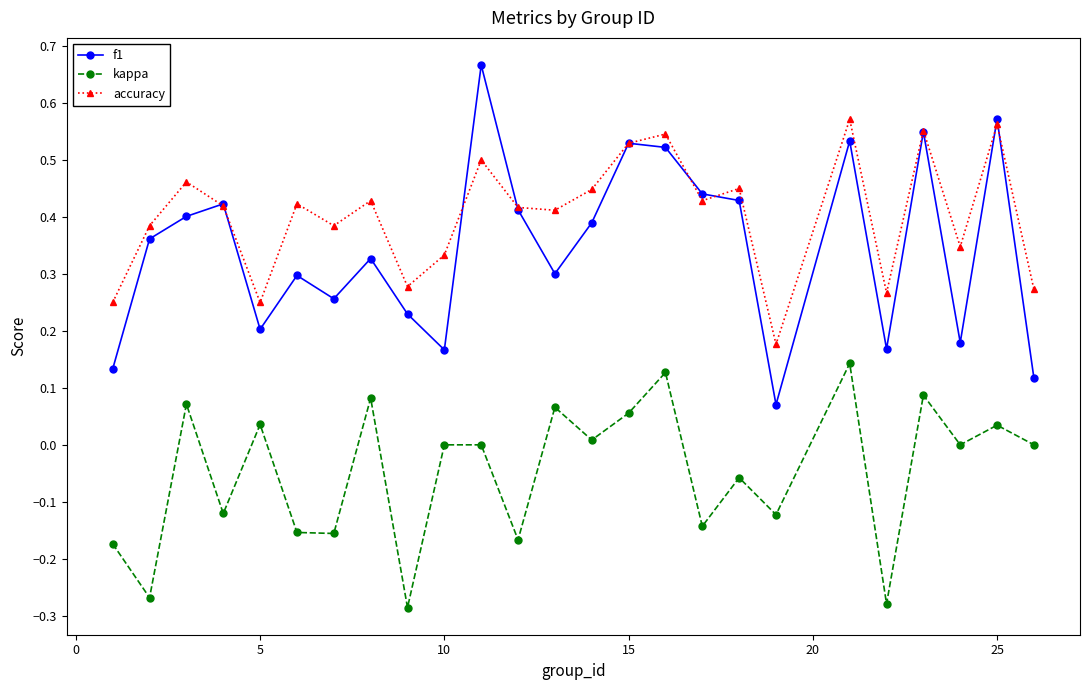

Does the chart have visible grid lines?

No